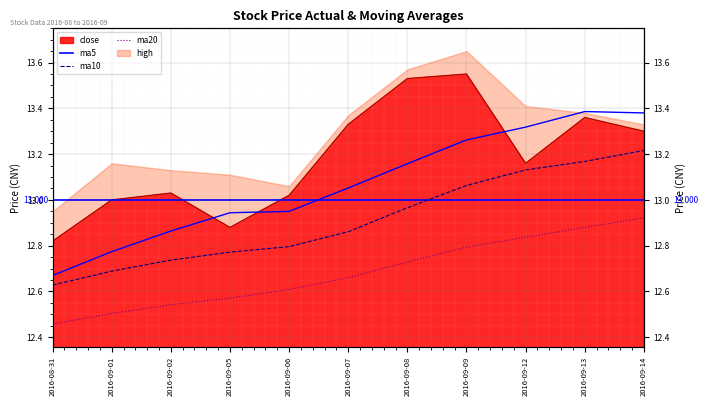

True or false: ma10 and ma5 cross at least once.

False